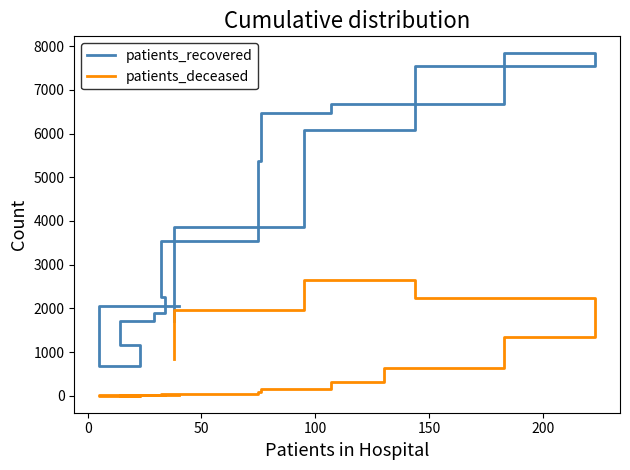

True or false: patients_deceased and patients_recovered intersect in this chart.

False